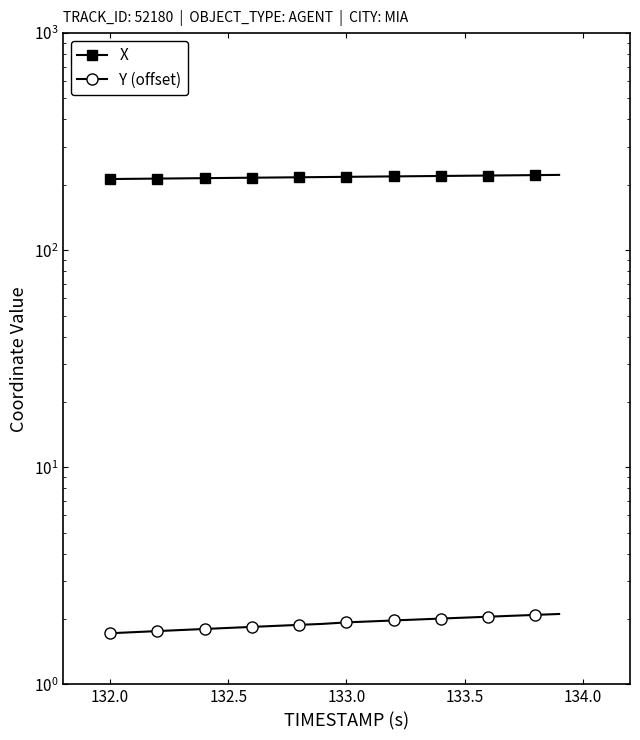

What is the difference between the maximum and minimum values in the X series?

9.5